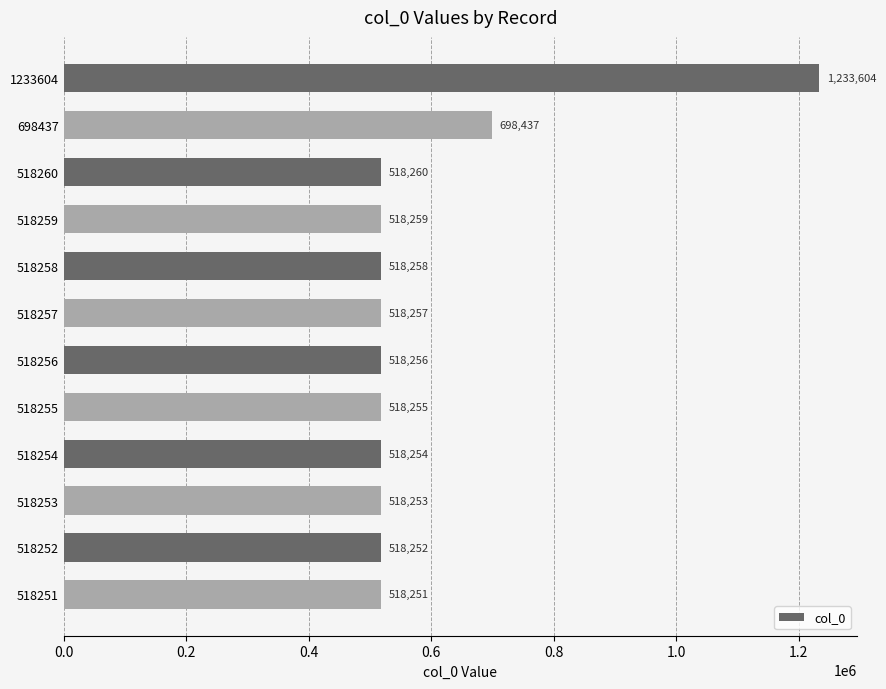

Are the bars horizontal?

Yes